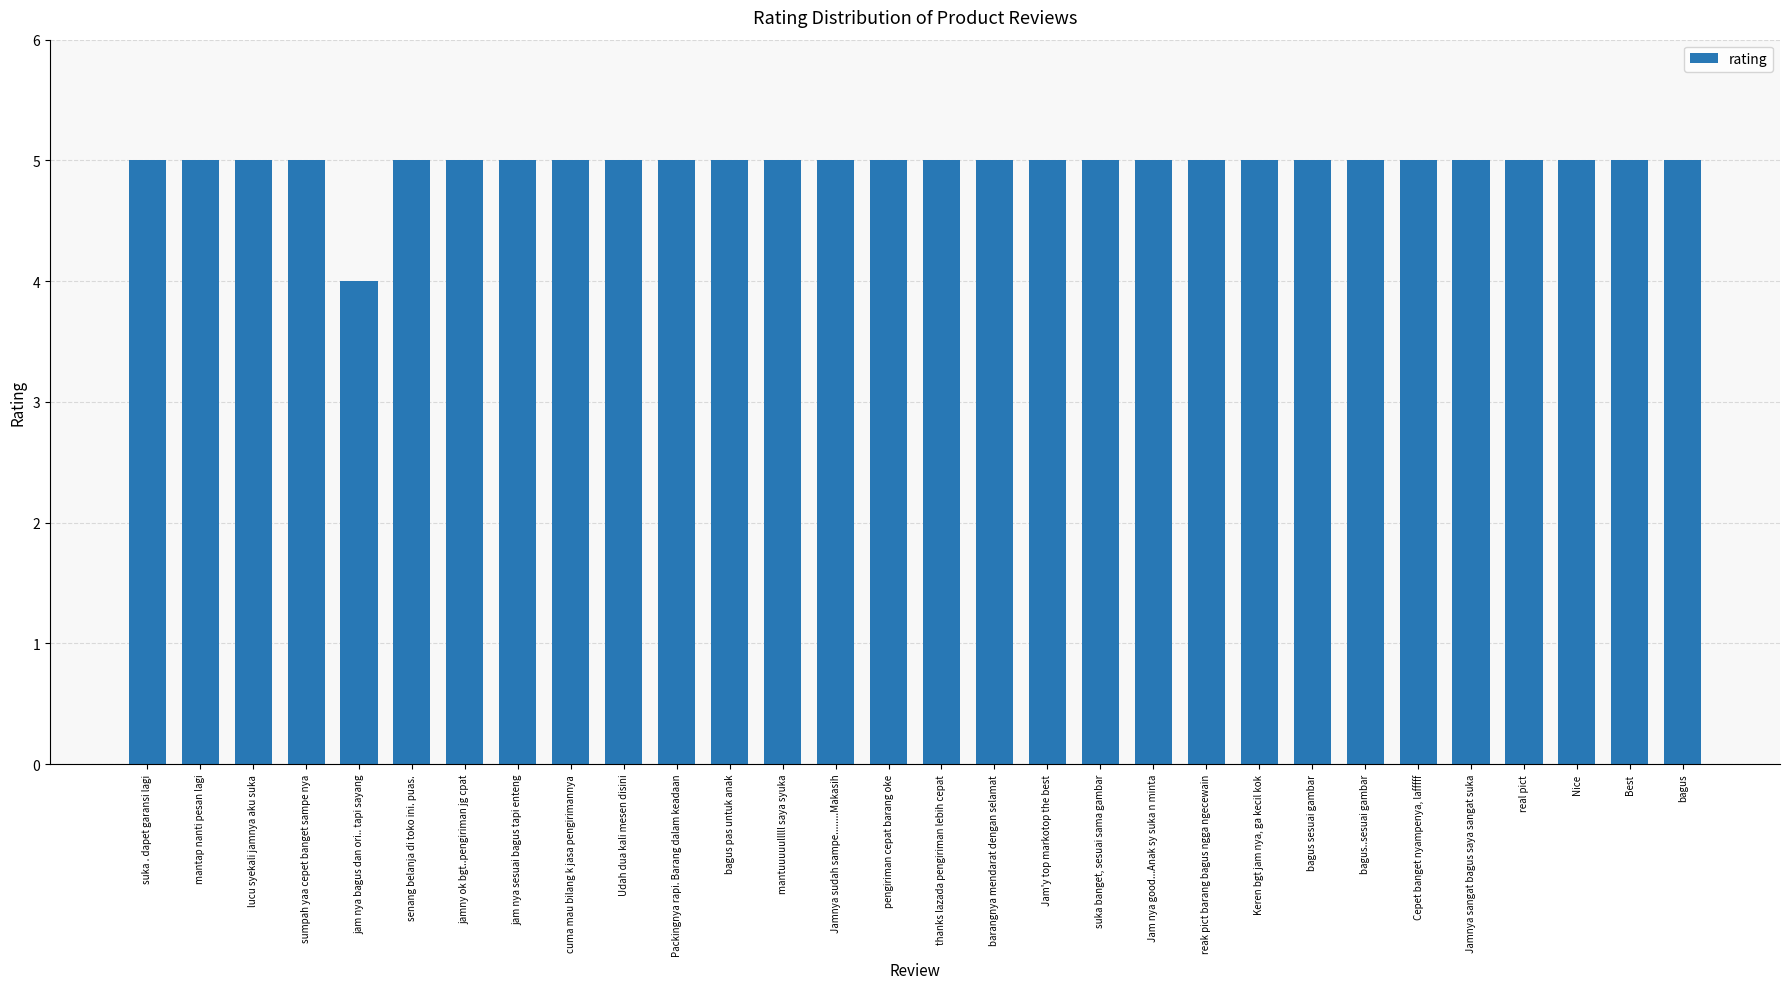

What is the approximate value at Keren bgt jam nya, ga kecil kok?

5